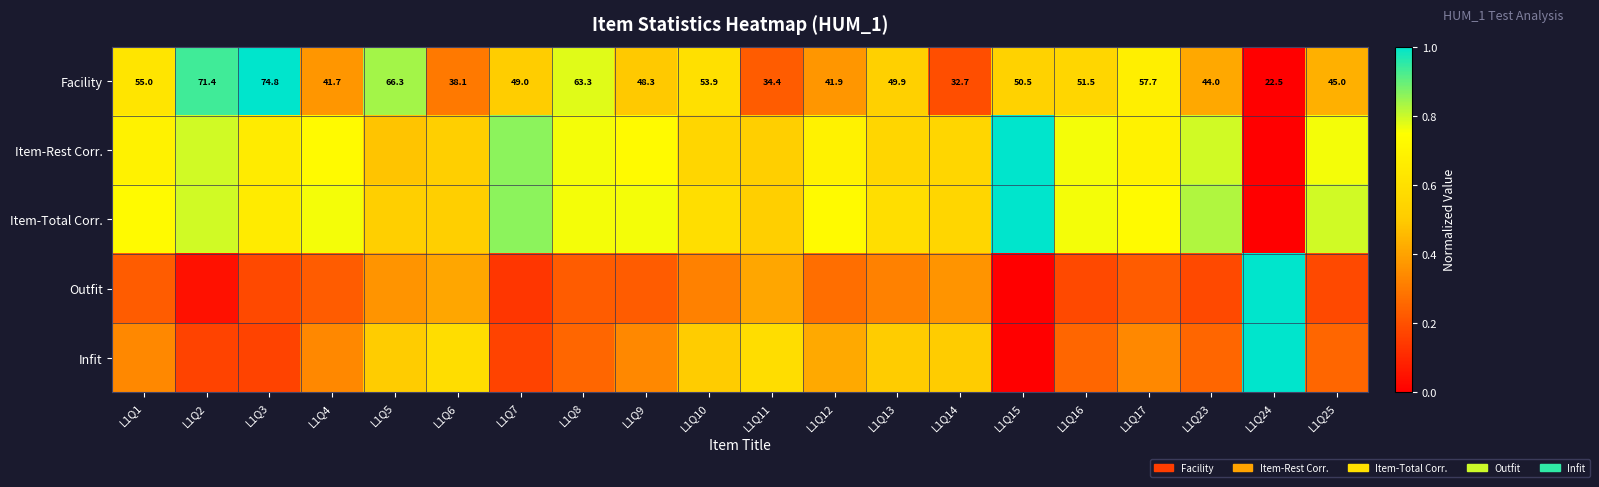

The value of Facility at L1Q6 is 0.1. True or false?

False